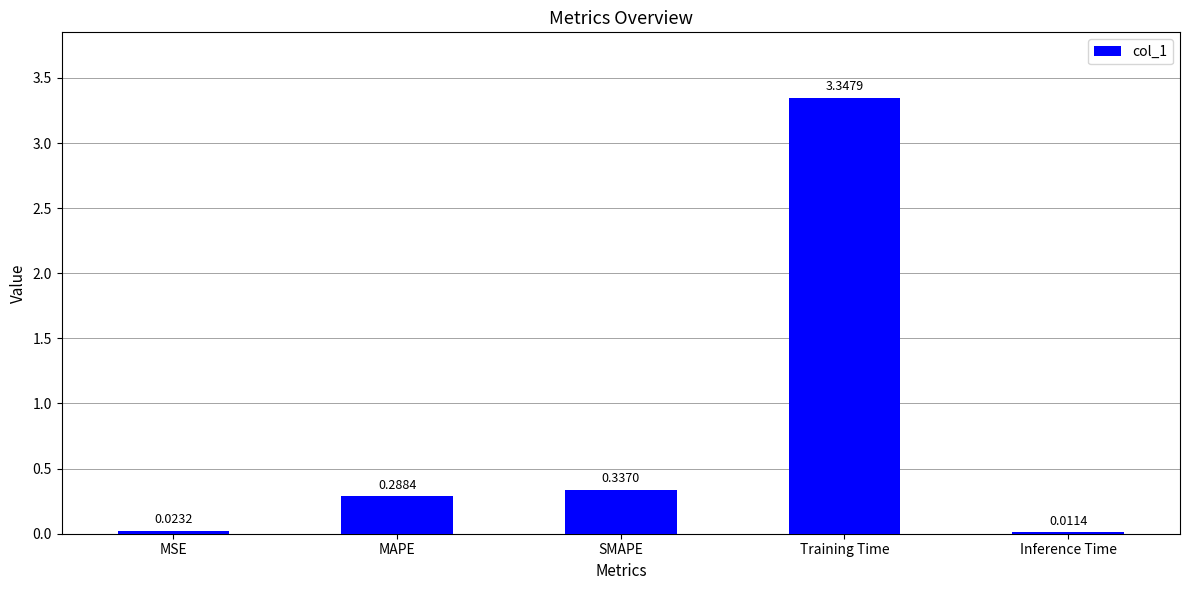

Does the chart contain stacked bars?

No